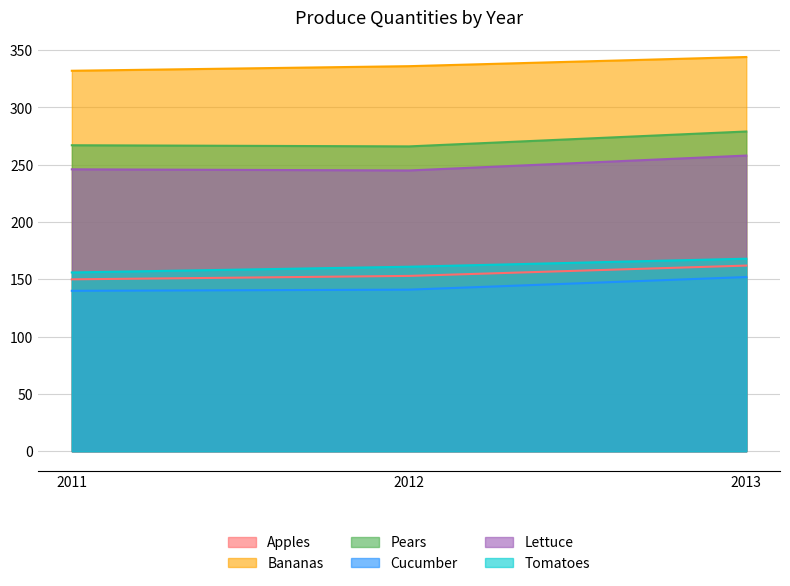

What is the value of the Tomatoes point at the 3rd from the left?

168